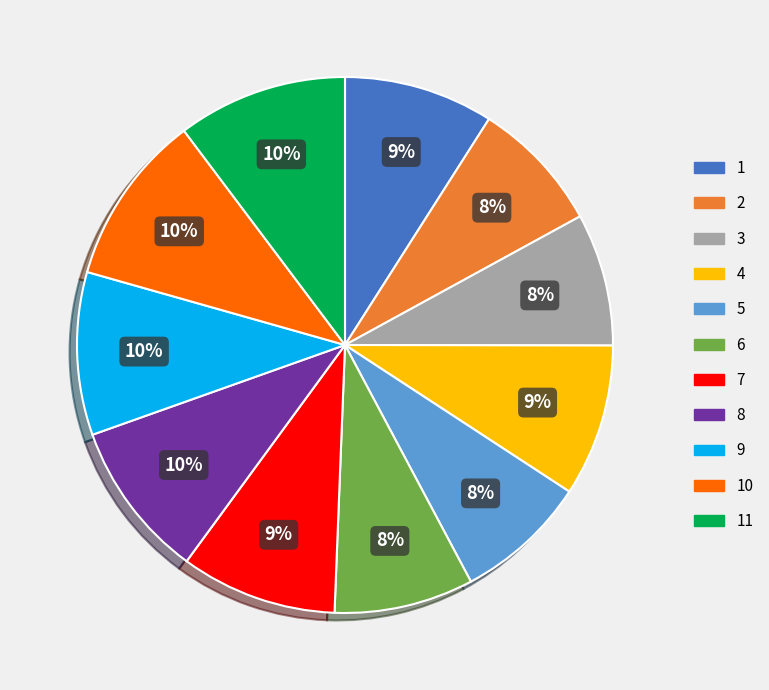

The 10 slice represents 1% of the pie. True or false?

False